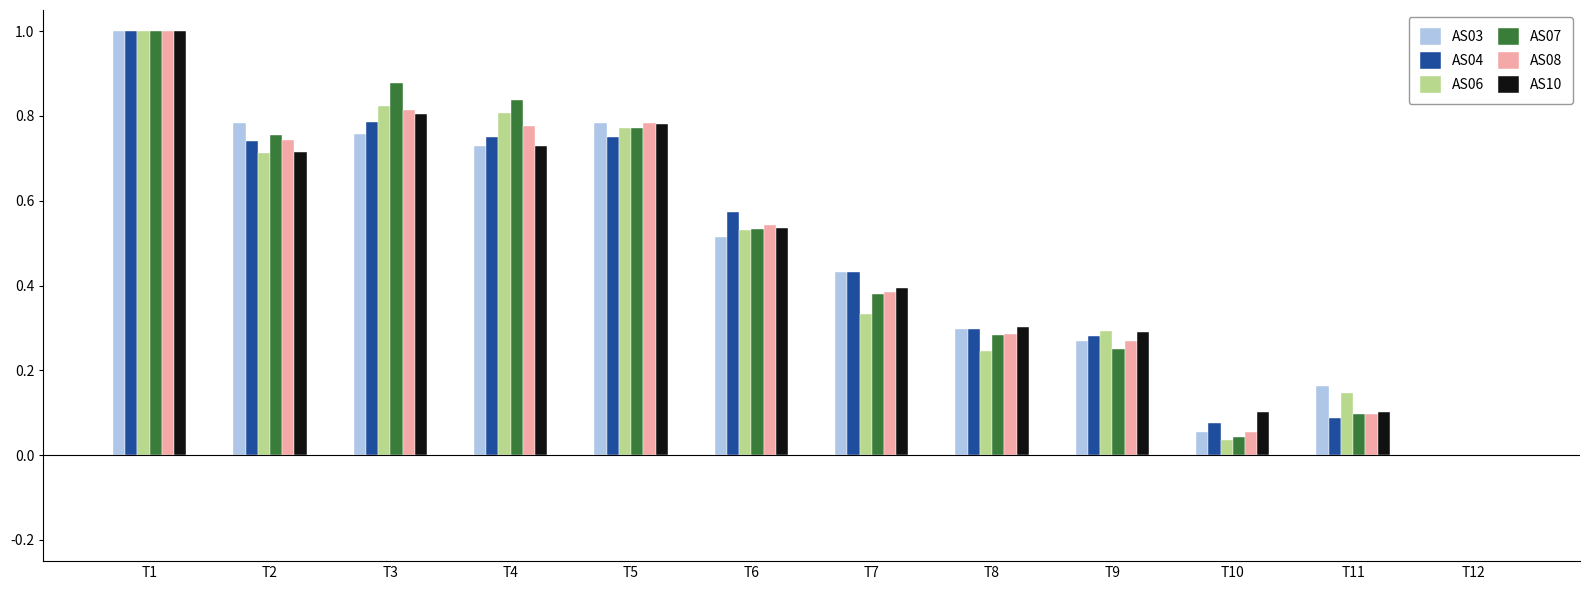

What are all the series names shown in the legend?

AS03, AS04, AS06, AS07, AS08, AS10